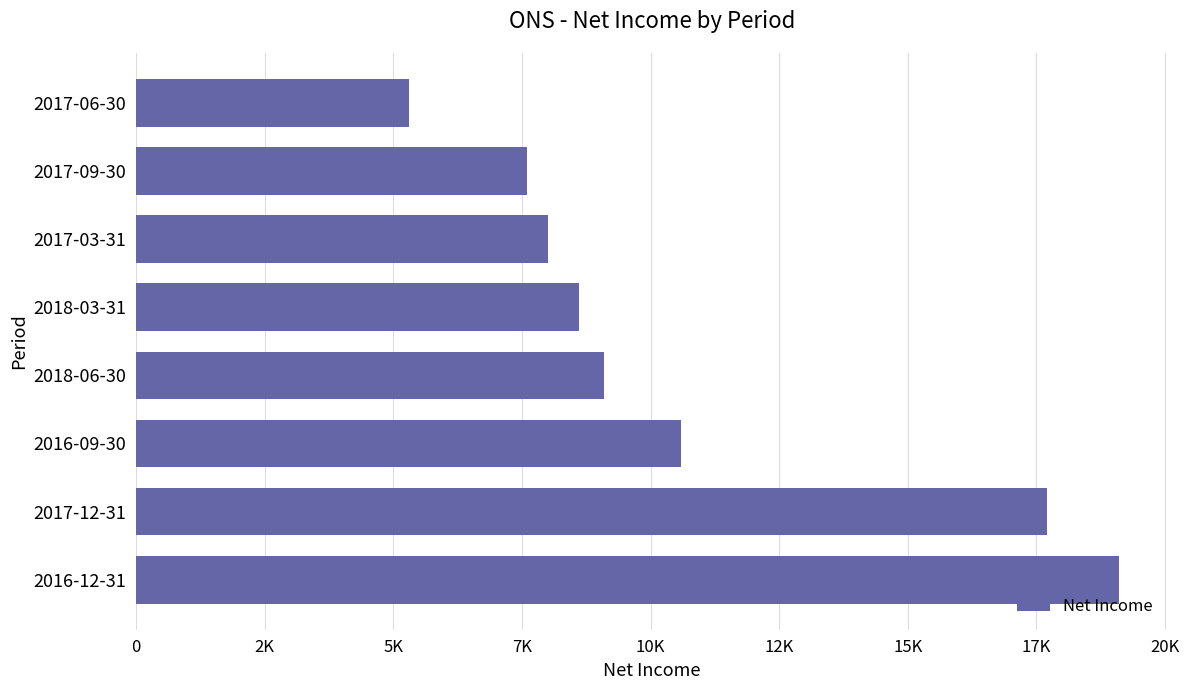

Which label corresponds to the smallest value in the chart?

2017-06-30